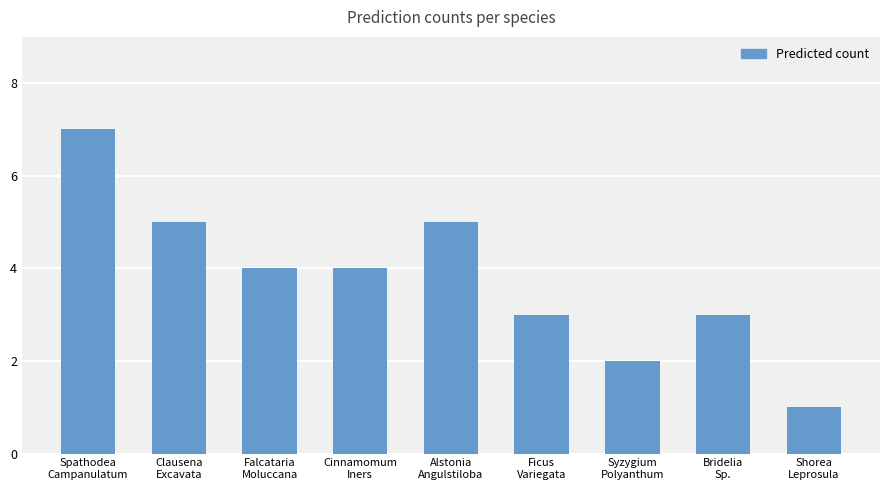

Reading right to left, transcribe all the data shown in this chart.

Shorea
Leprosula=1	Bridelia
Sp.=3	Syzygium
Polyanthum=2	Ficus
Variegata=3	Alstonia
Angulstiloba=5	Cinnamomum
Iners=4	Falcataria
Moluccana=4	Clausena
Excavata=5	Spathodea
Campanulatum=7